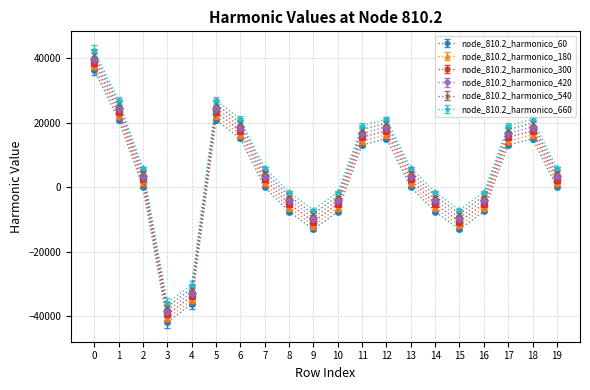

What is the difference between the highest and lowest values at 3?

6000.0